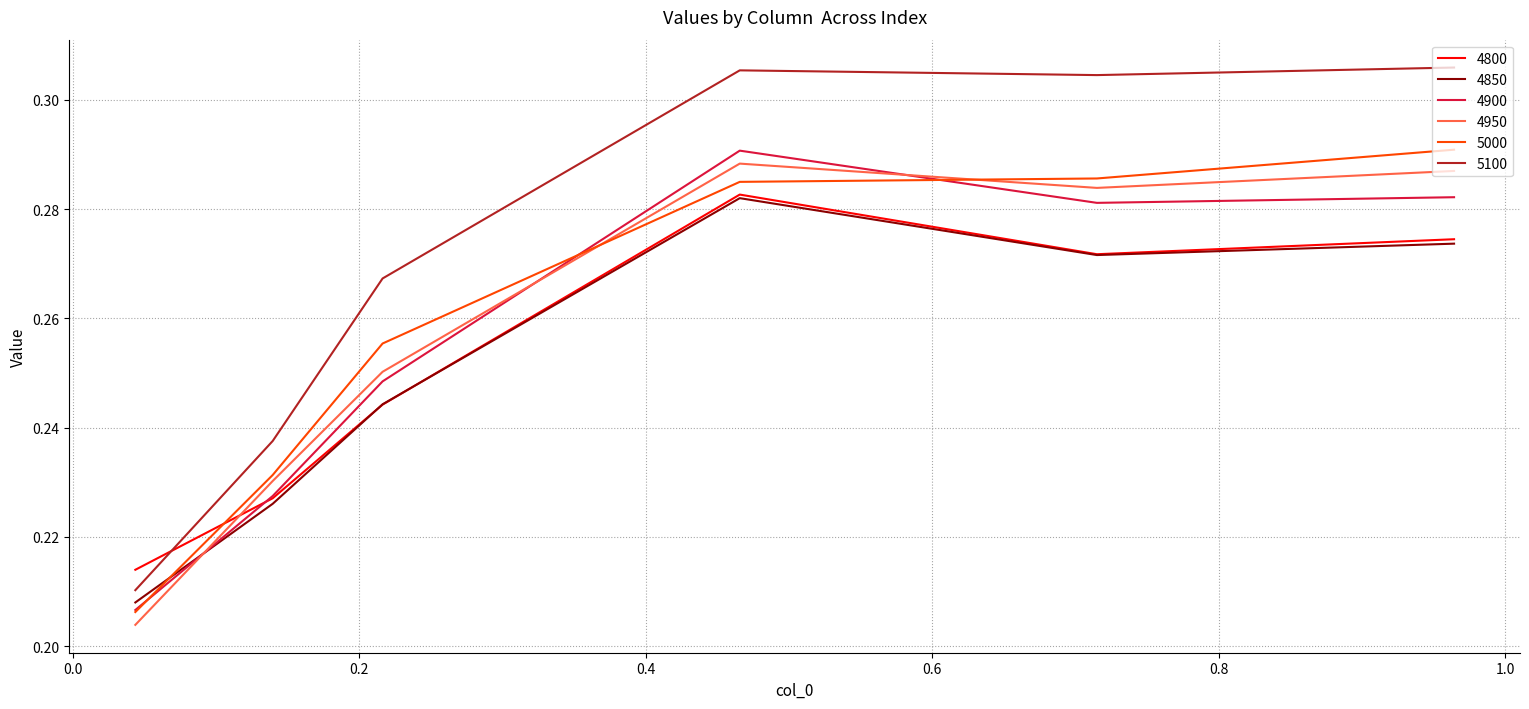

True or false: 5000 and 5100 cross at least once.

False